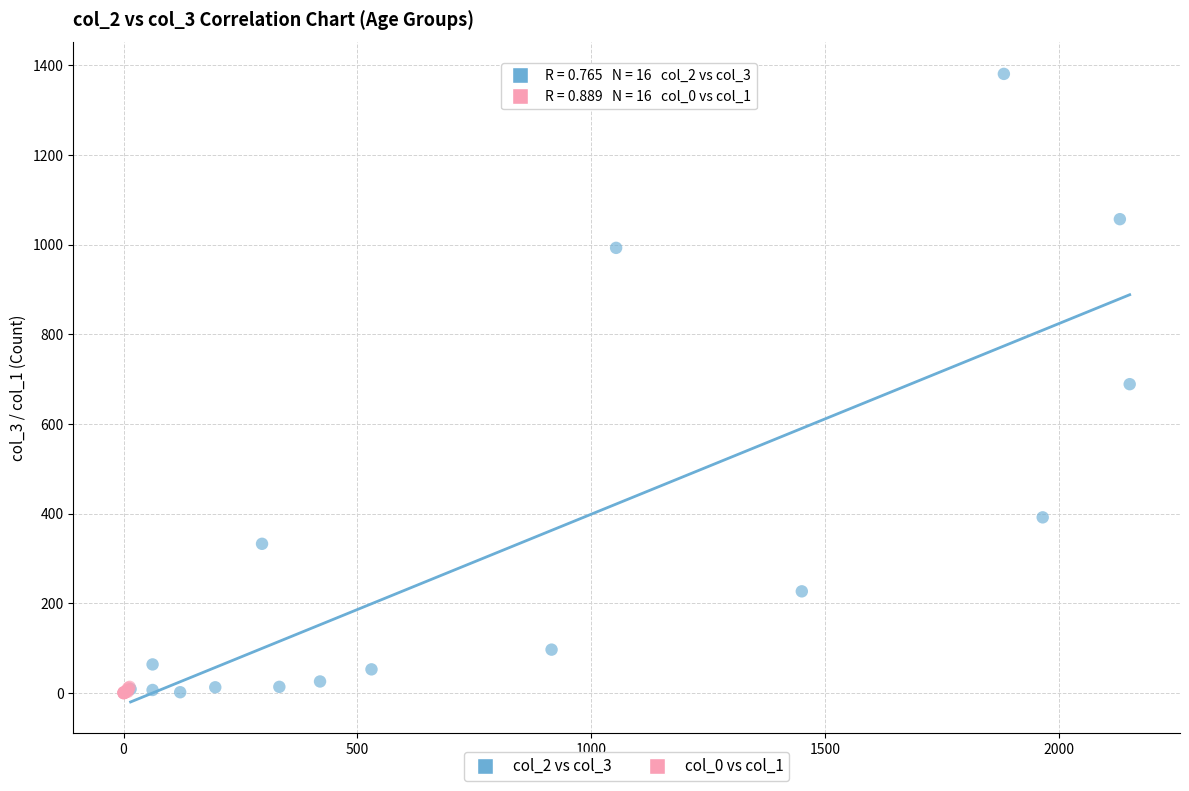

Which series reaches the maximum Y coordinate?

col_2 vs col_3